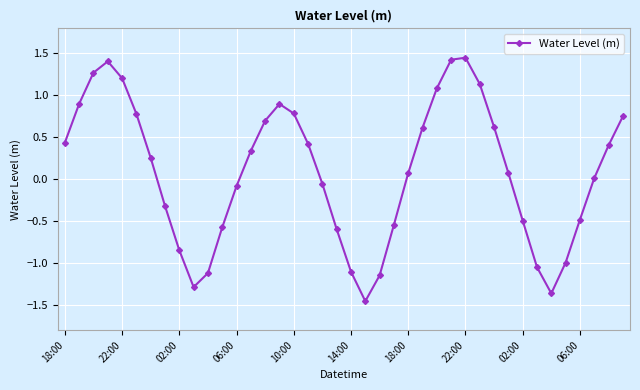

How many distinct data groups are displayed?

1